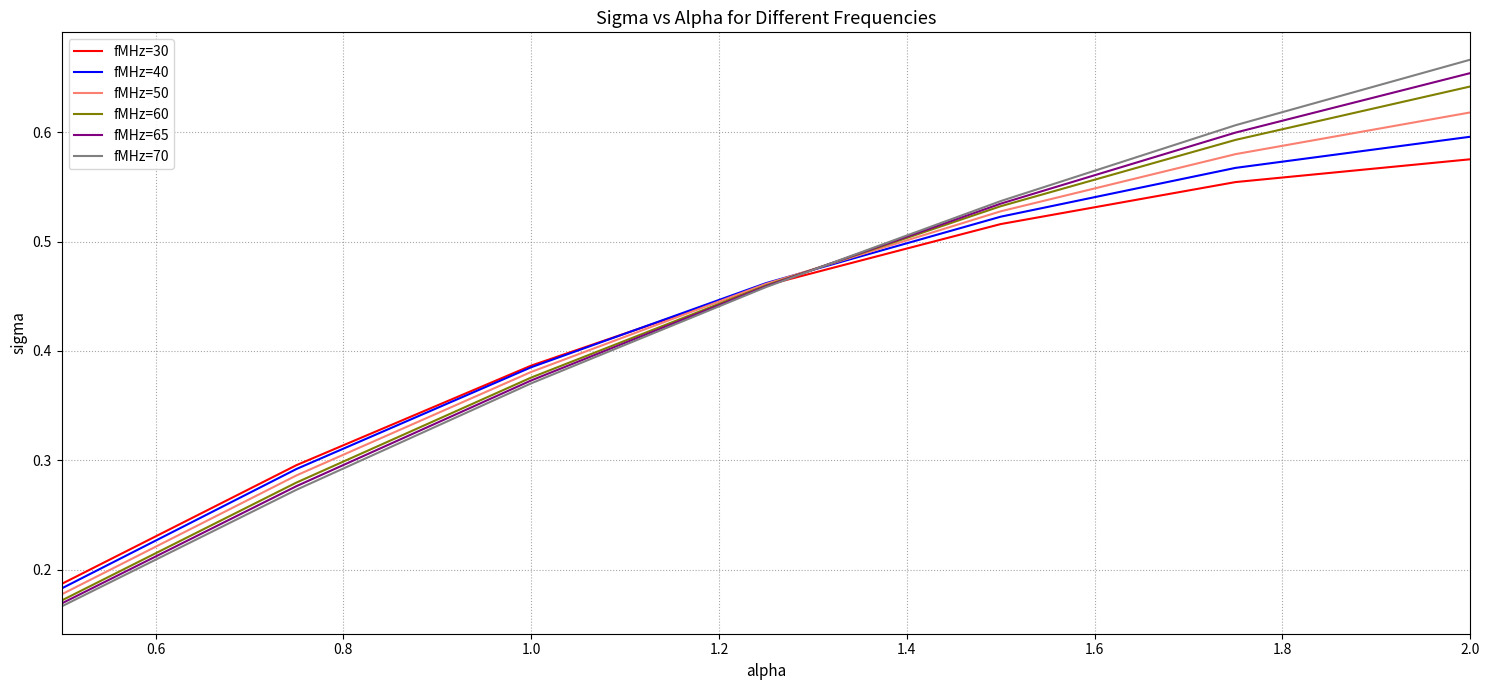

How many times do fMHz=70 and fMHz=30 cross each other?

1